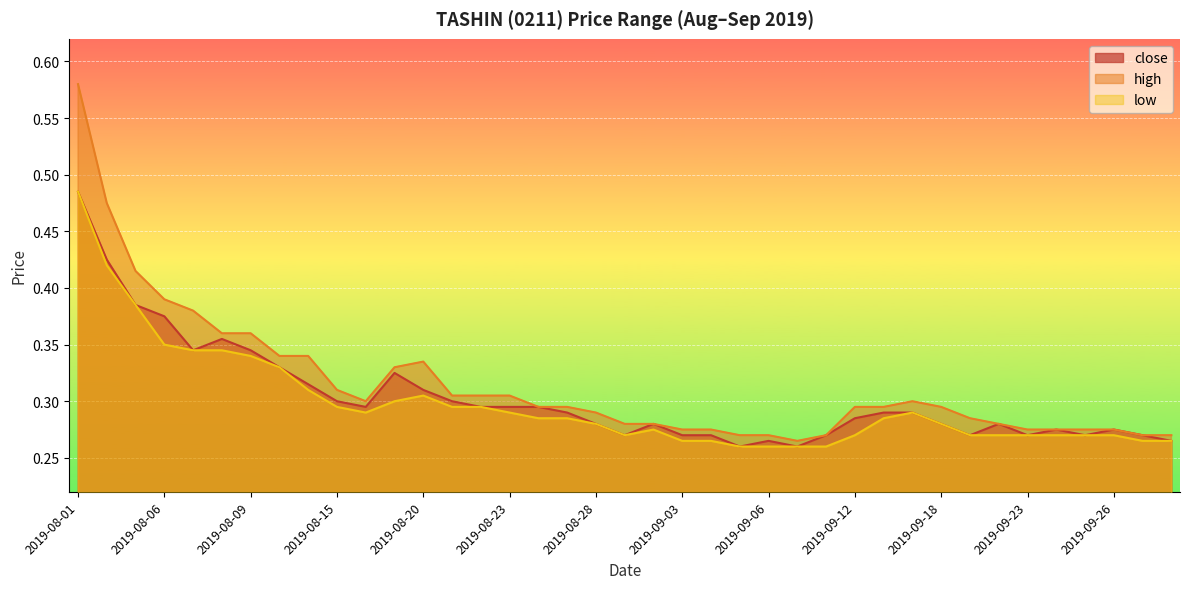

Which category has the lowest value in the close series?

2019-09-05